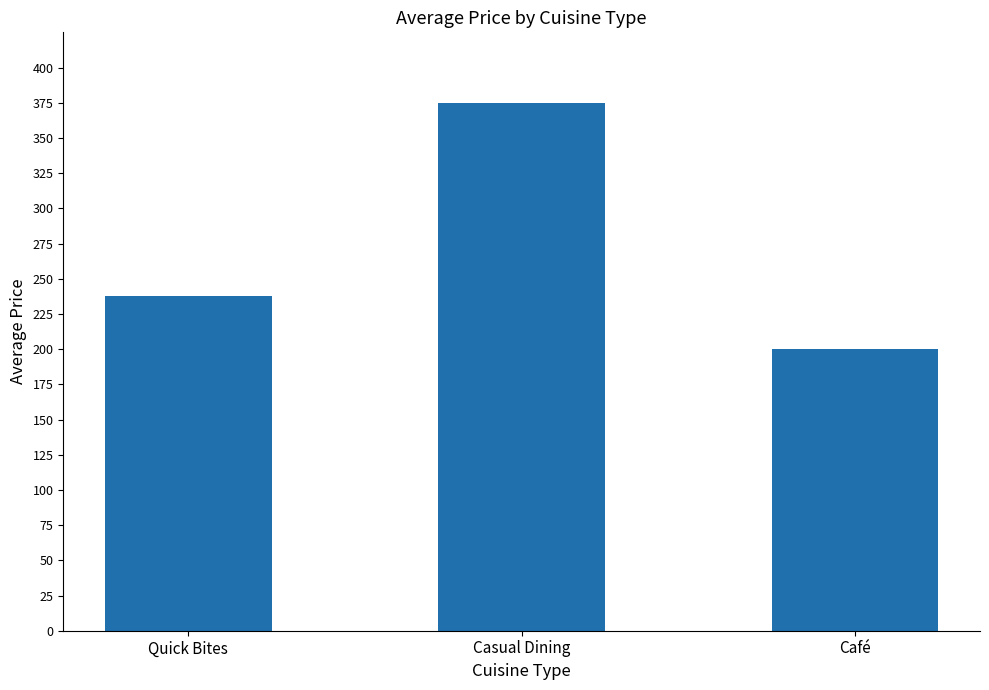

What is the difference between the second highest and minimum values?

37.5